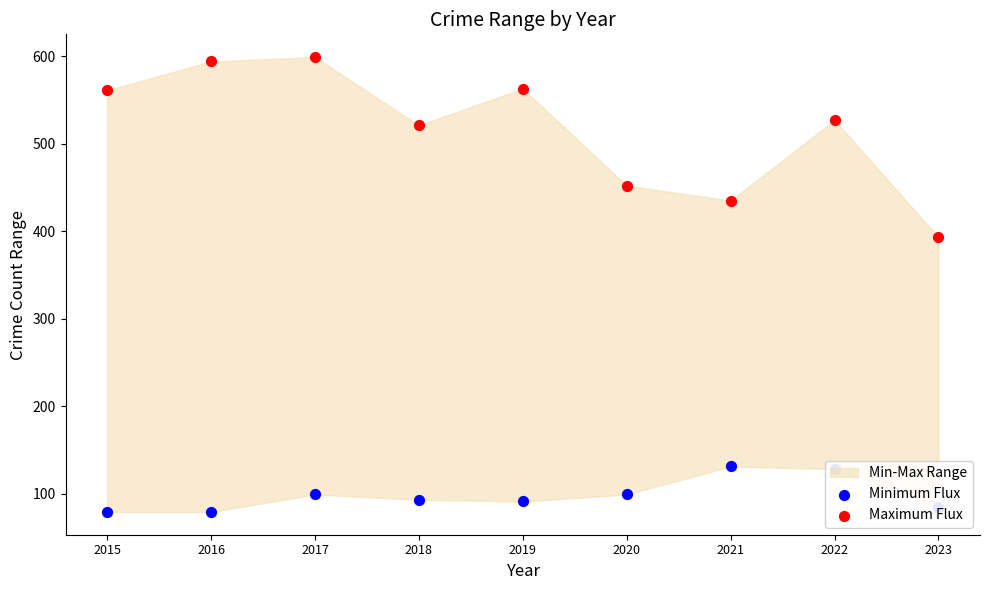

Which series reaches the maximum Y coordinate?

Maximum Flux